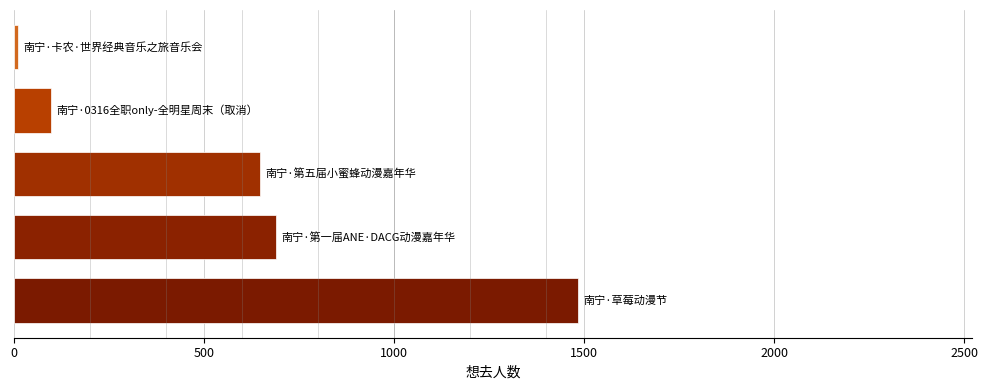

What is the greatest value displayed?

1483